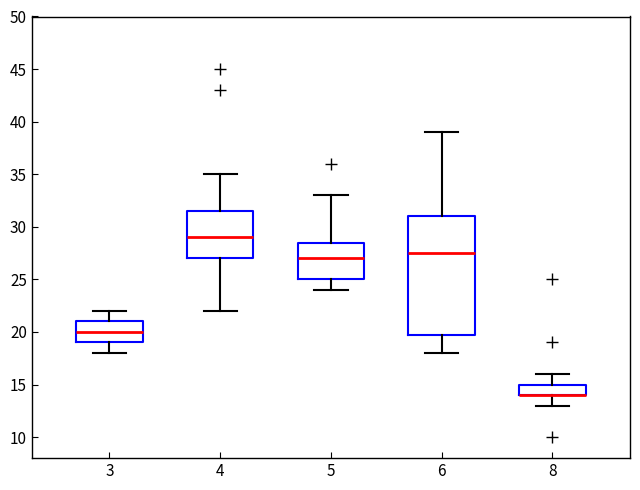

Where does the upper whisker of the box at x = 8 end on the y-axis? The values are not printed on the chart, so give them approximately, as read against the axis.

16.0